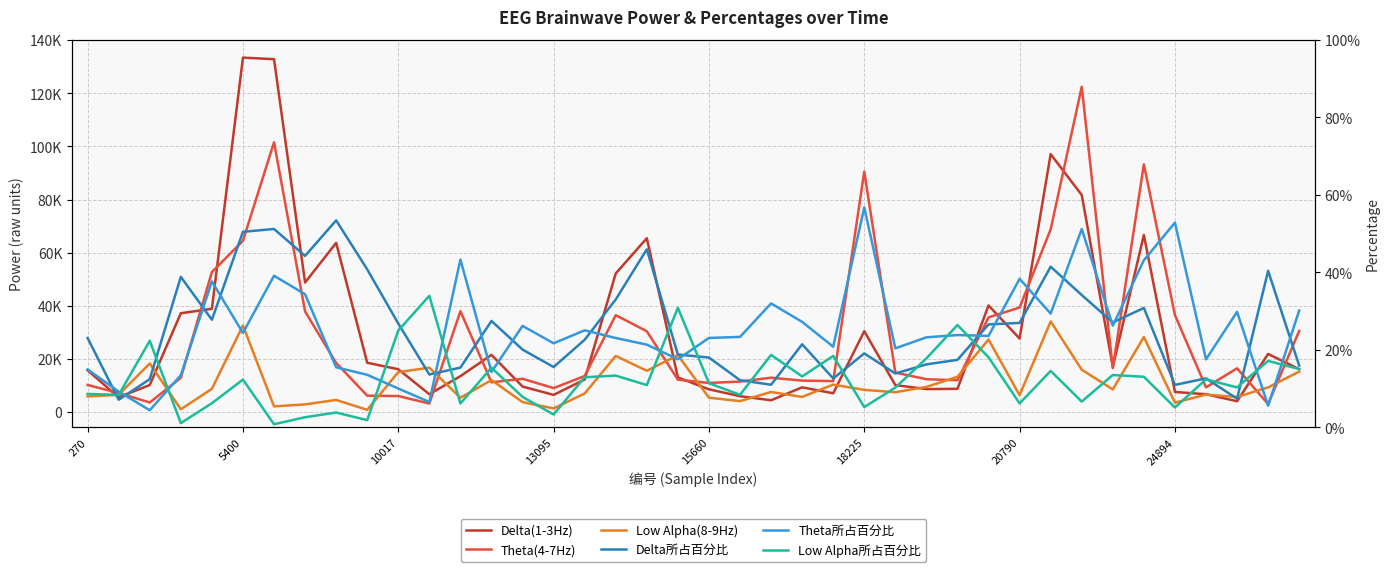

Is this an area chart (filled region under the line)?

No